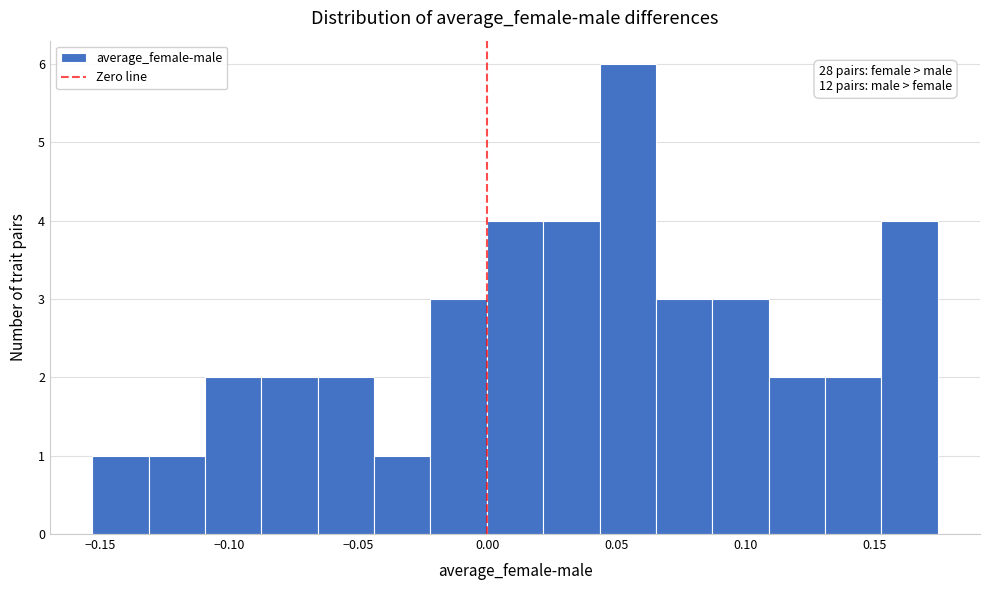

Over which range of the x-axis is the bar tallest?

0.045 to 0.065